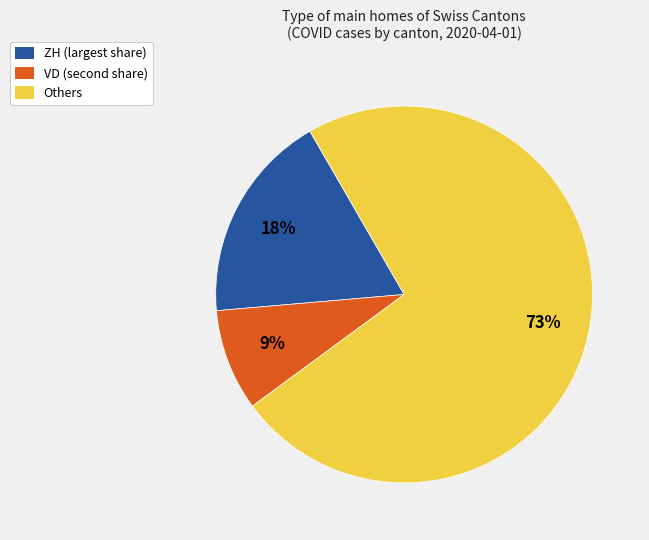

To the nearest percent, what is the average slice percentage?

33%